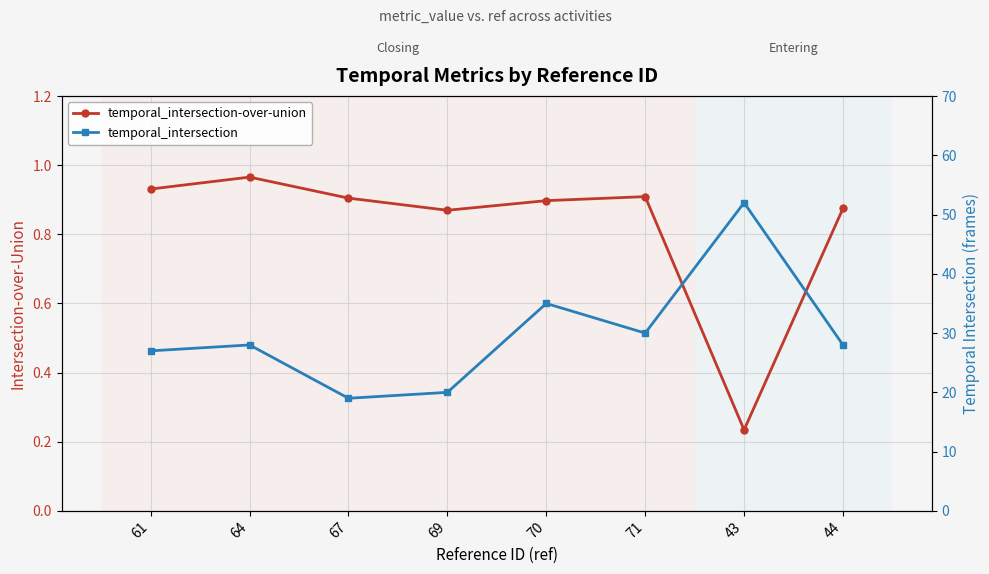

True or false: temporal_intersection-over-union has more than 2 interior local peaks.

False